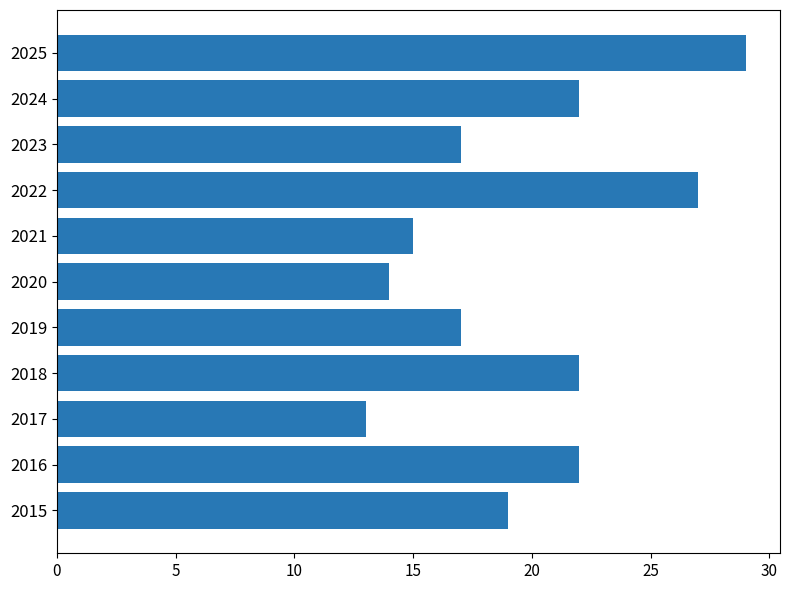

What is the sum of all values?

217